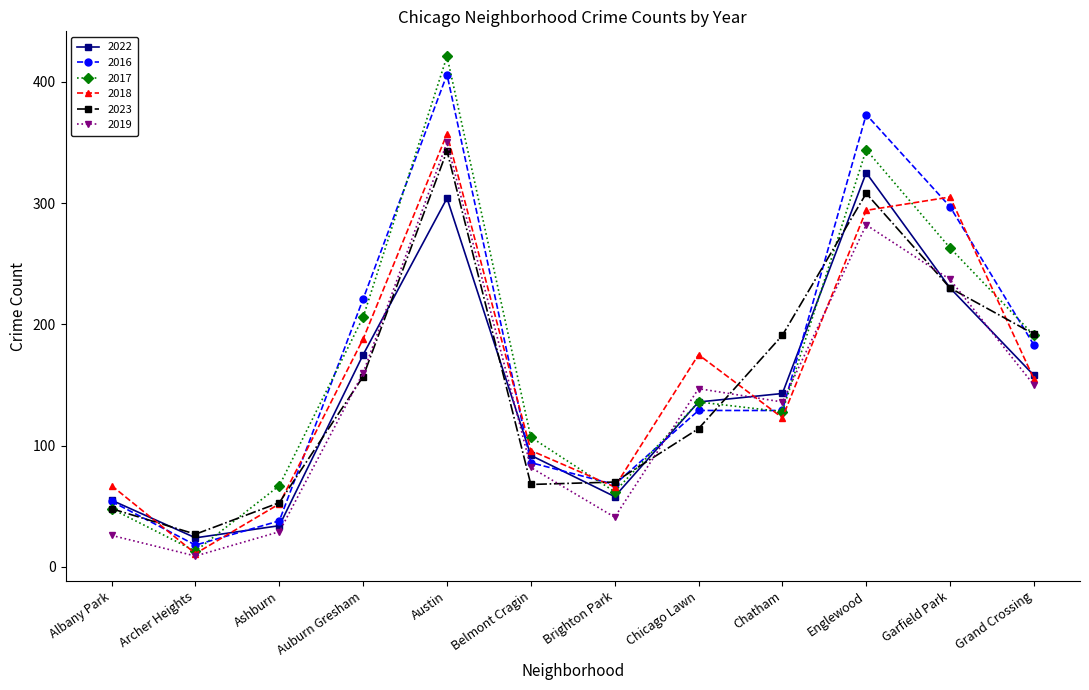

What is the total value across all series at Grand Crossing?

1029